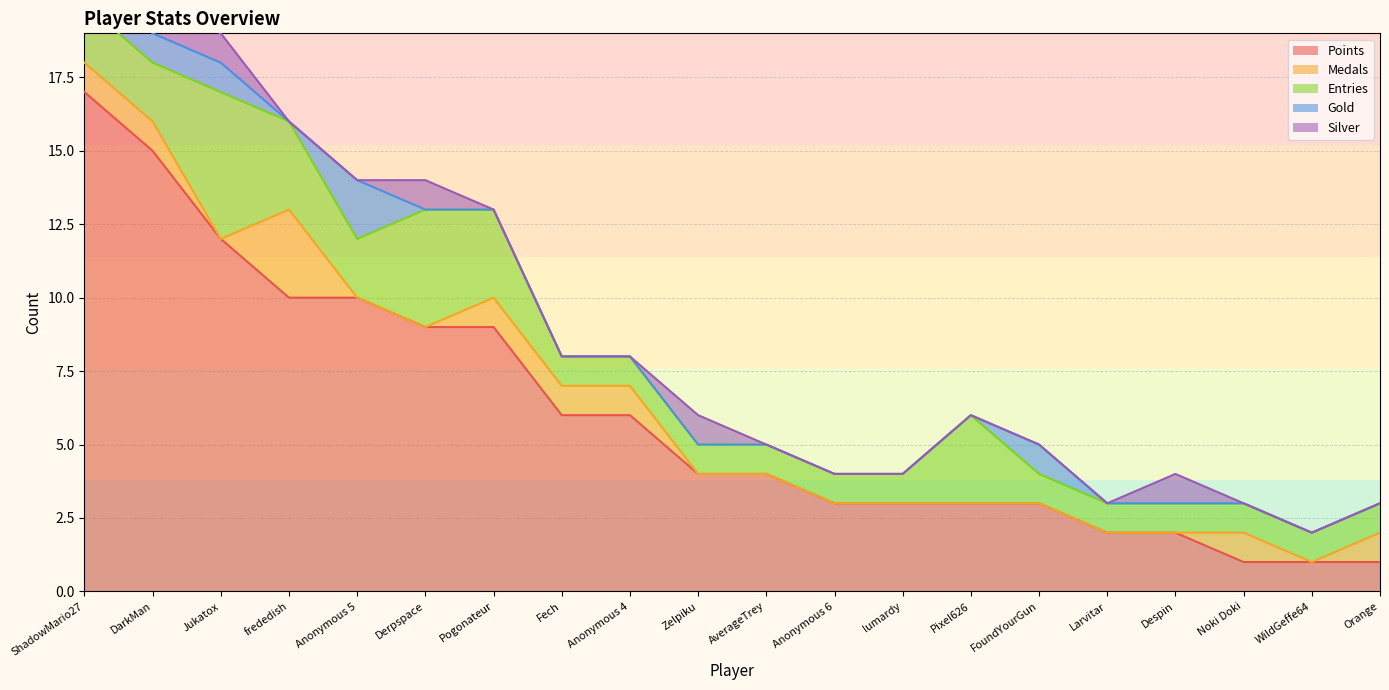

Is it true that Silver equals 0 at Noki Doki?

False